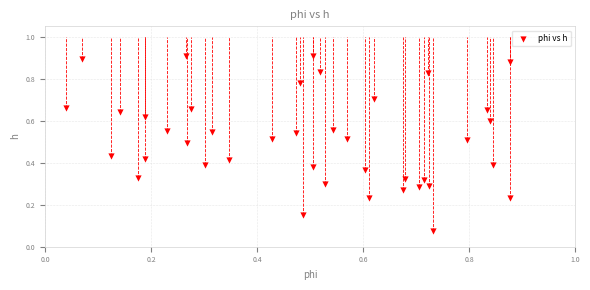

Count the number of points in this scatter plot.

40